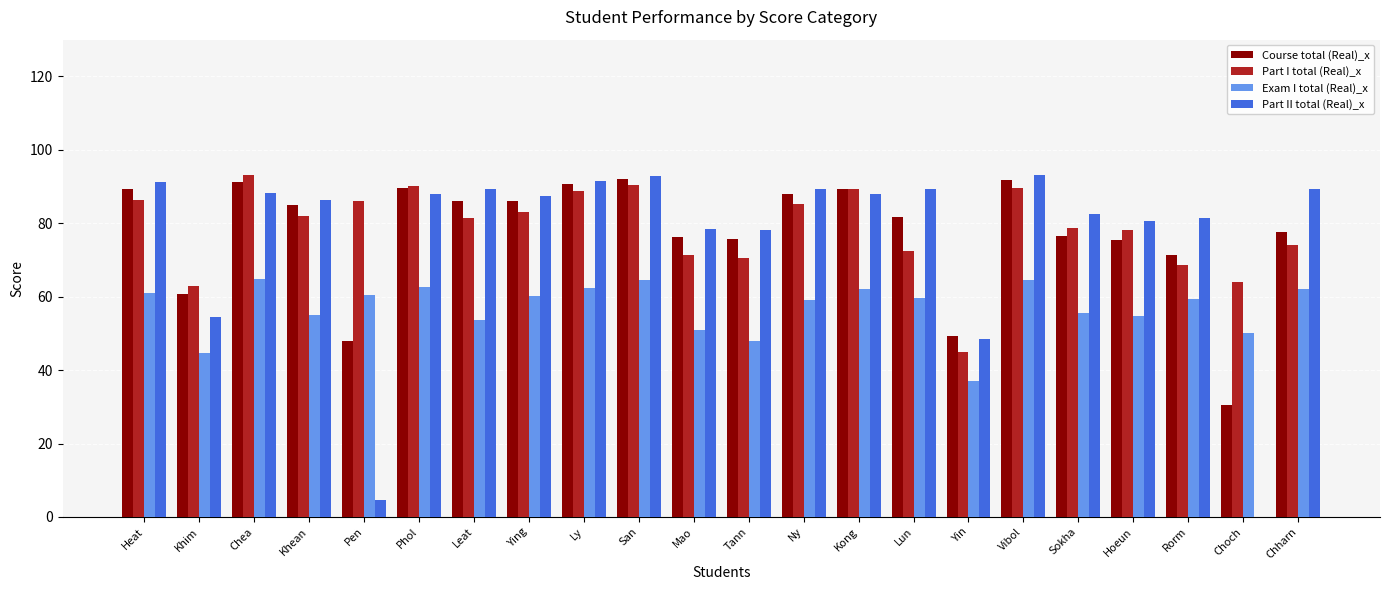

Where does the Course total (Real)_x series first go above 84?

Heat